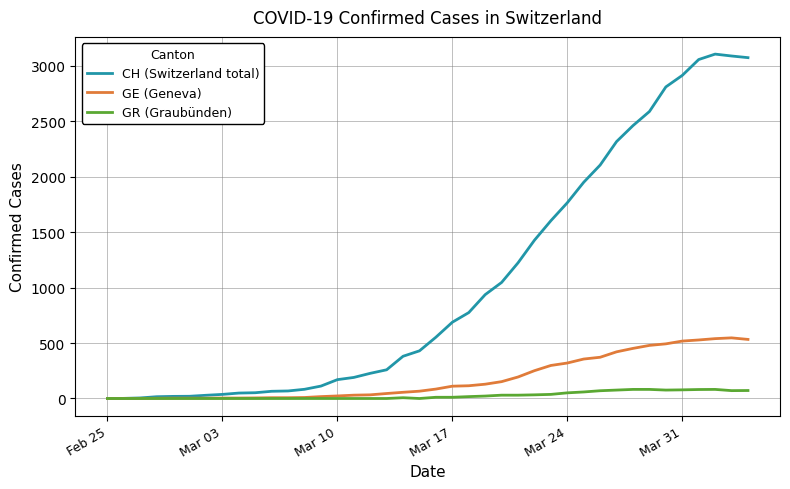

Which series has the largest total across all categories?

CH (Switzerland total)